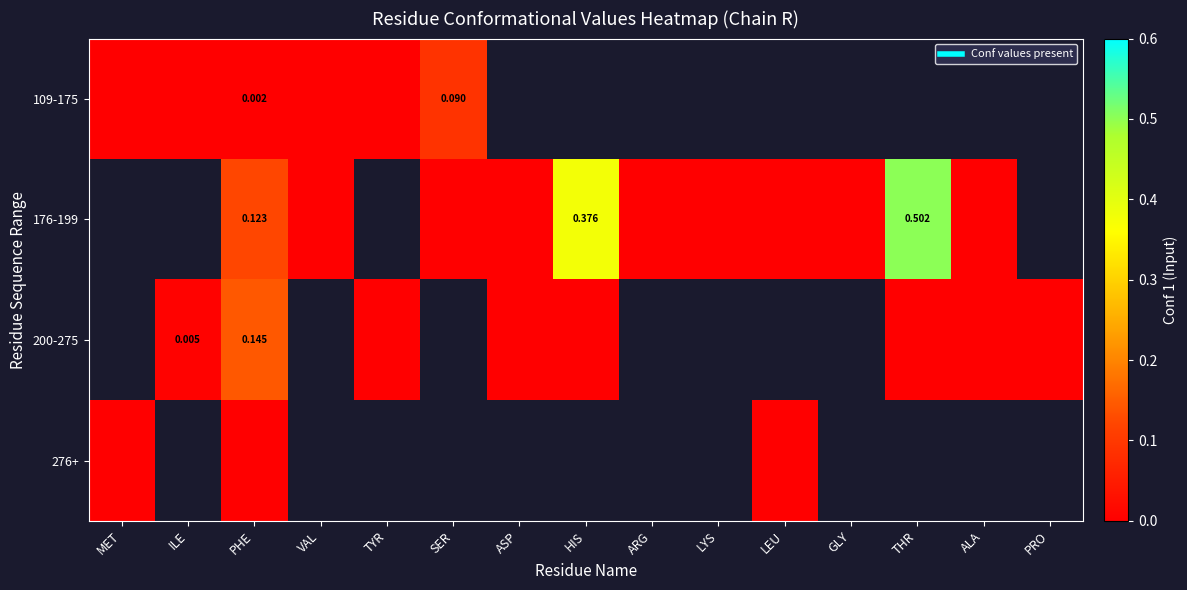

True or false: 276+ has a value of 0.0 at LEU.

True